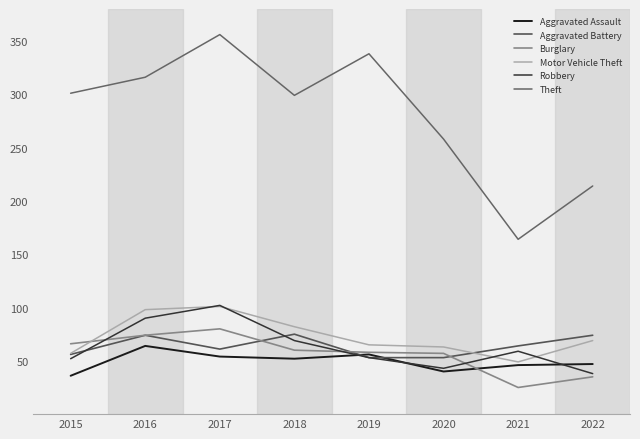

What is the difference between the Robbery values at 2021 and 2018?

10